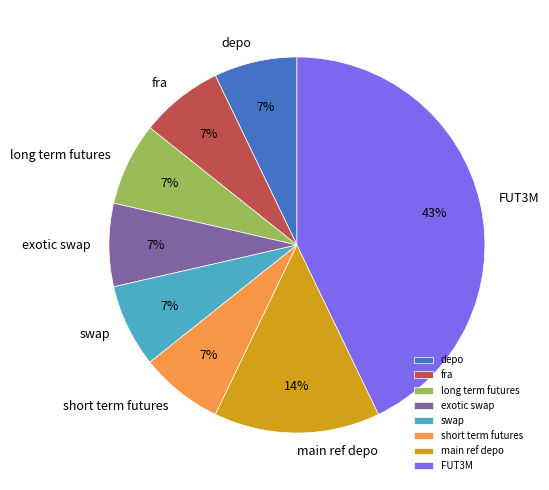

Which slice is the largest?

FUT3M